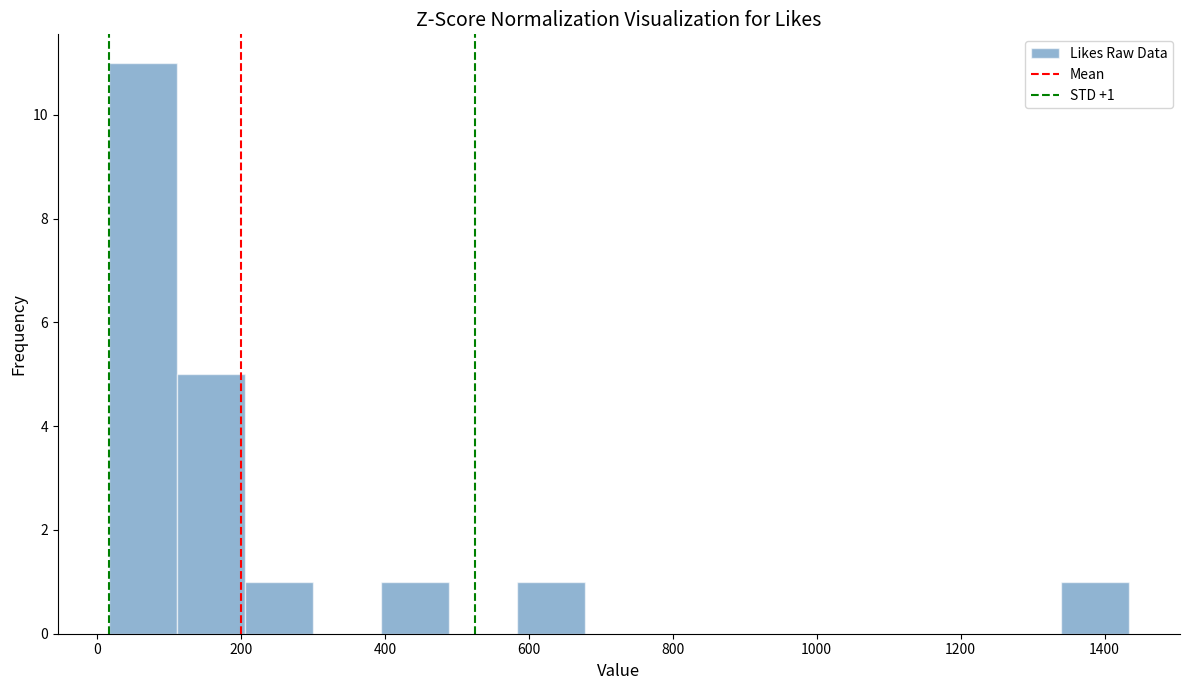

Over which range of the x-axis is the bar tallest?

20 to 120